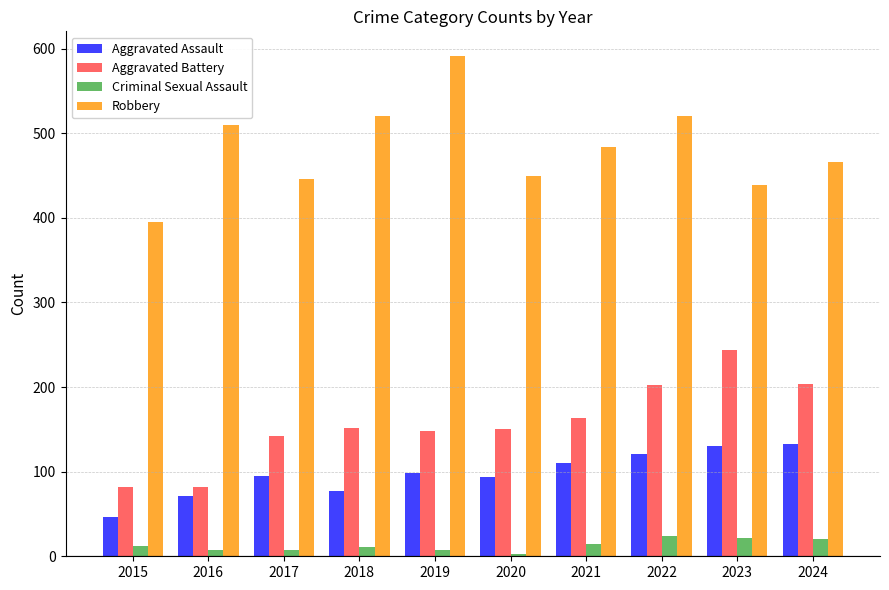

What is the difference between the maximum and minimum values in the Criminal Sexual Assault series?

21